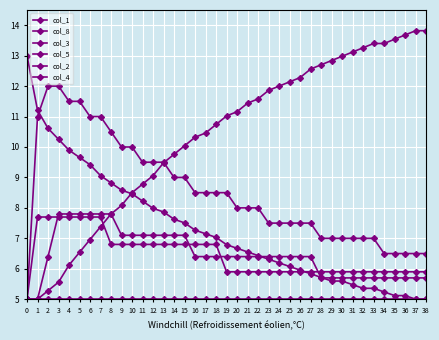

Is this an area chart (filled region under the line)?

No